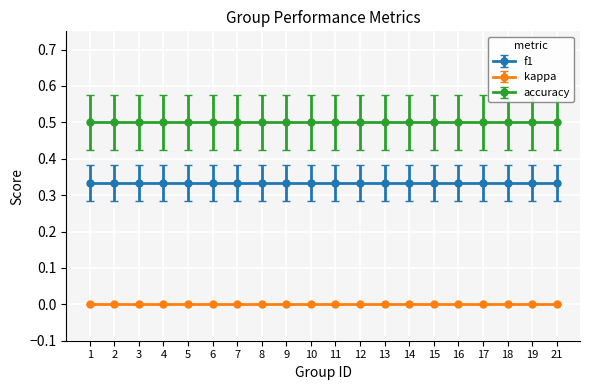

List the series in order of their peak value, lowest first.

kappa, f1, accuracy